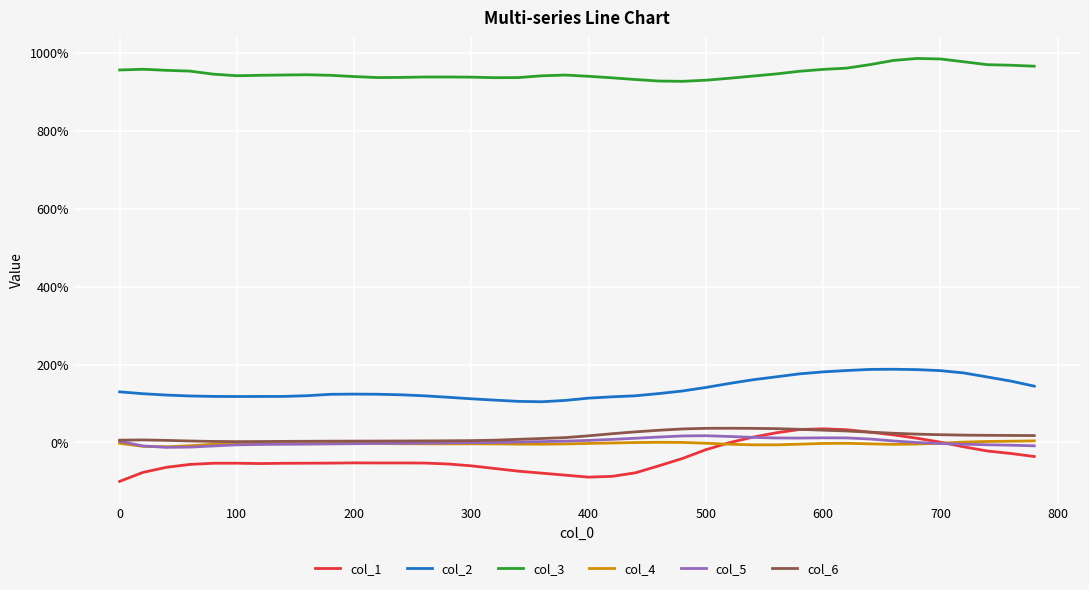

What is the difference between the maximum and minimum values in the col_6 series?

0.3